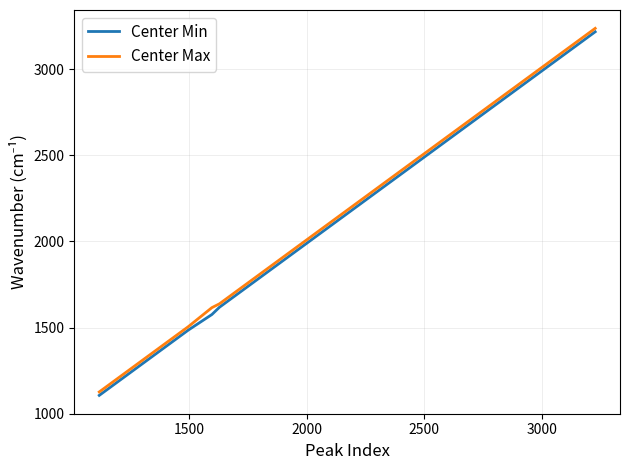

What is the minimum value shown in the chart?

1106.1